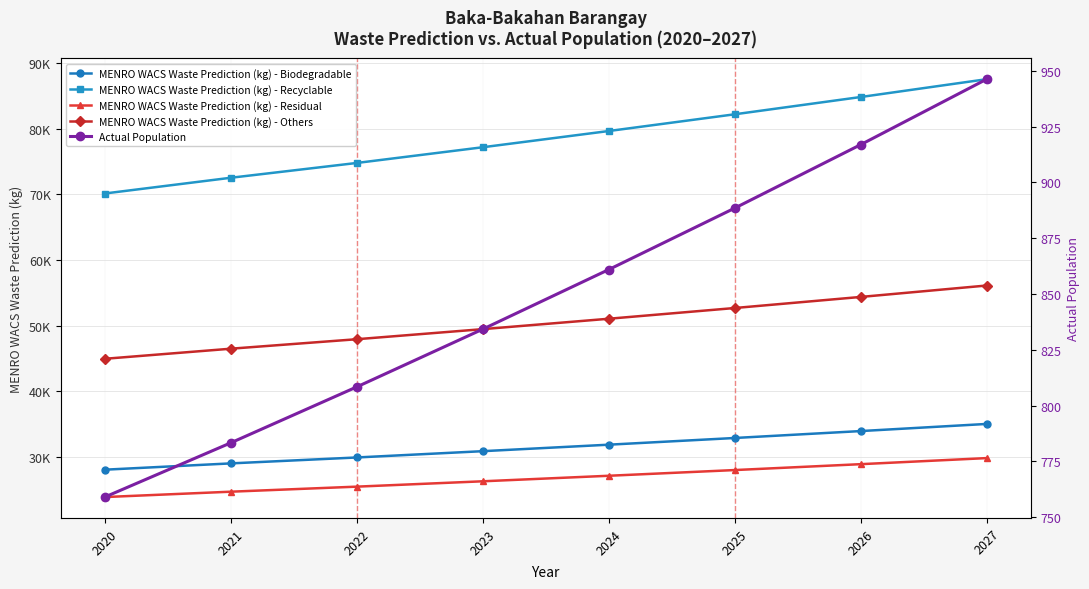

True or false: MENRO WACS Waste Prediction (kg) - Biodegradable and Actual Population cross at least once.

False